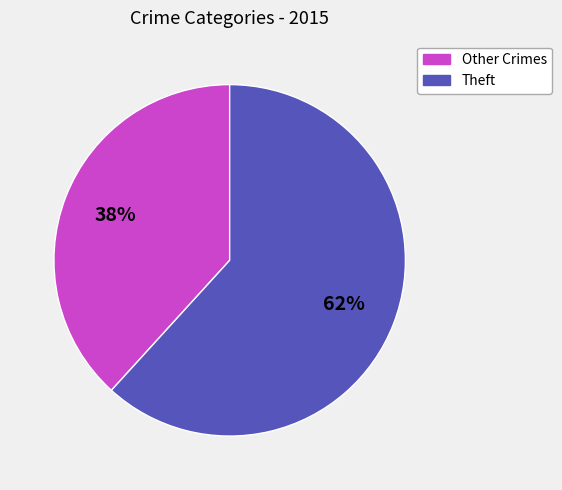

To the nearest percent, what is the average slice percentage?

50%